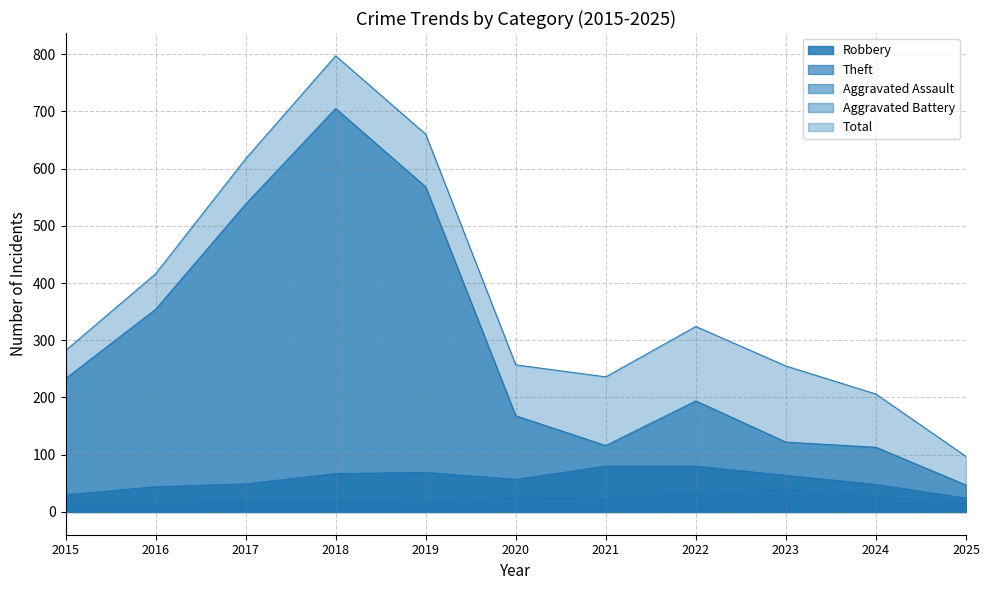

List the series in order of their peak value, highest first.

Total, Theft, Robbery, Aggravated Battery, Aggravated Assault